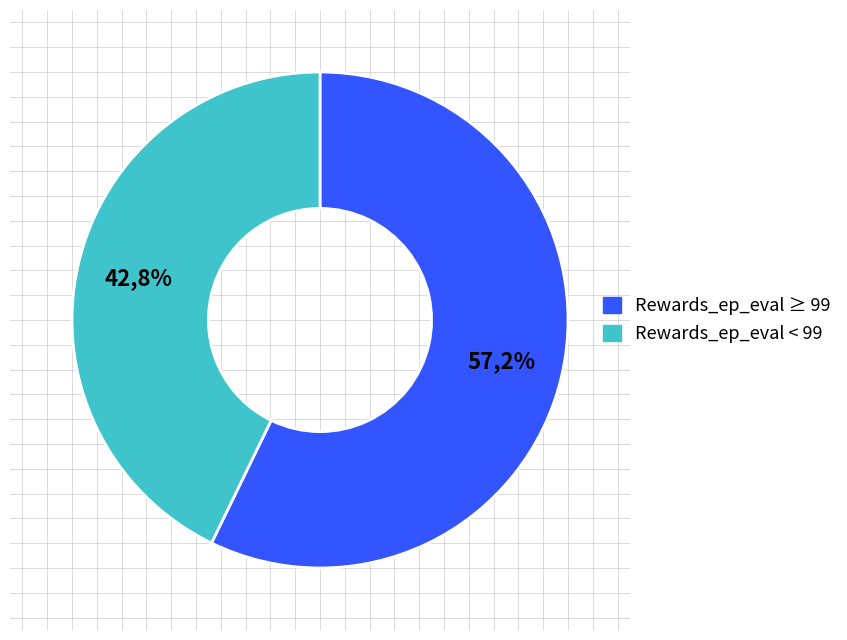

Does 96 represent more than half of the total?

No